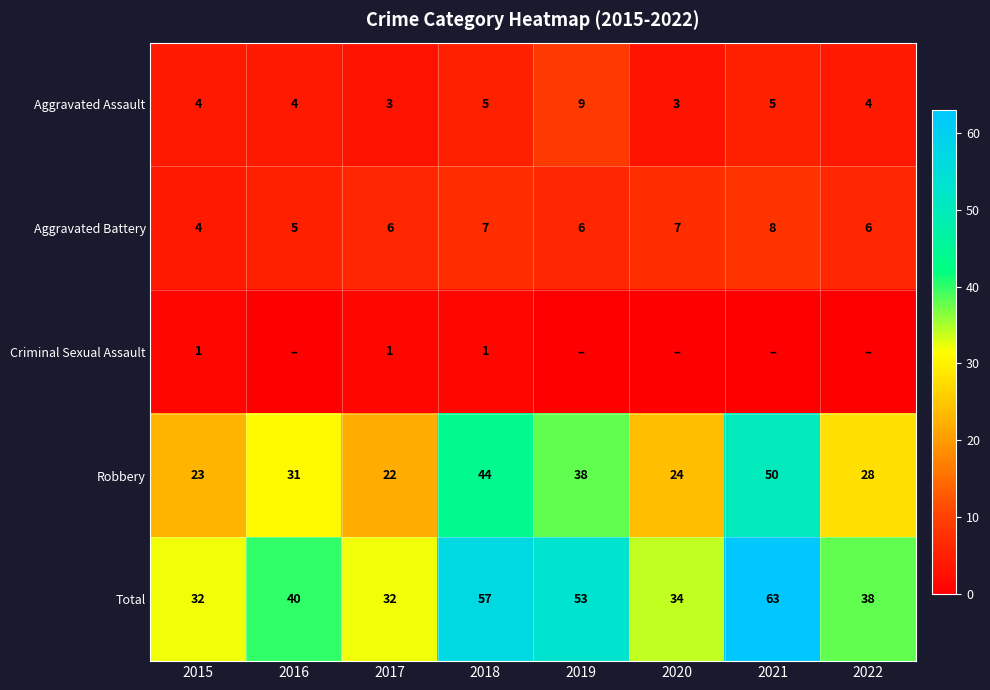

Count the number of data series in this chart.

5